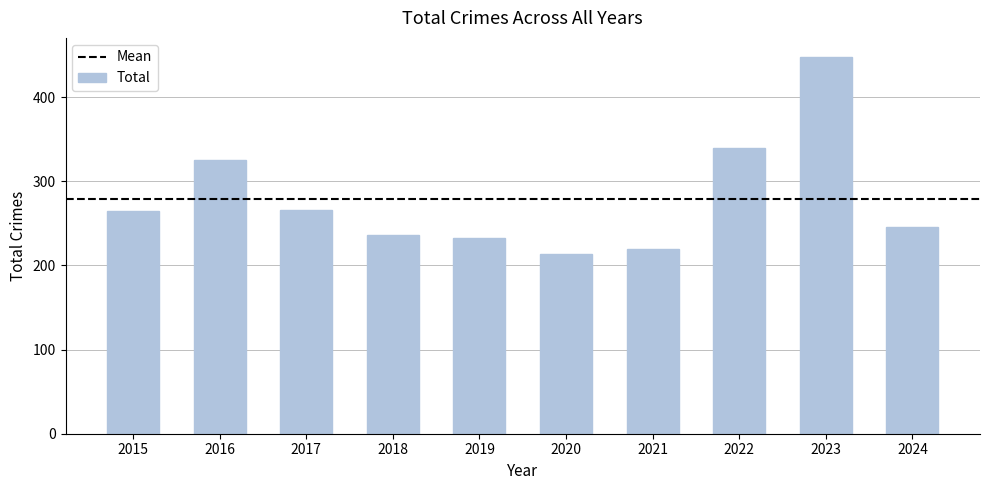

Approximately how many times larger is the value at 2022 compared to 2018?

1.4